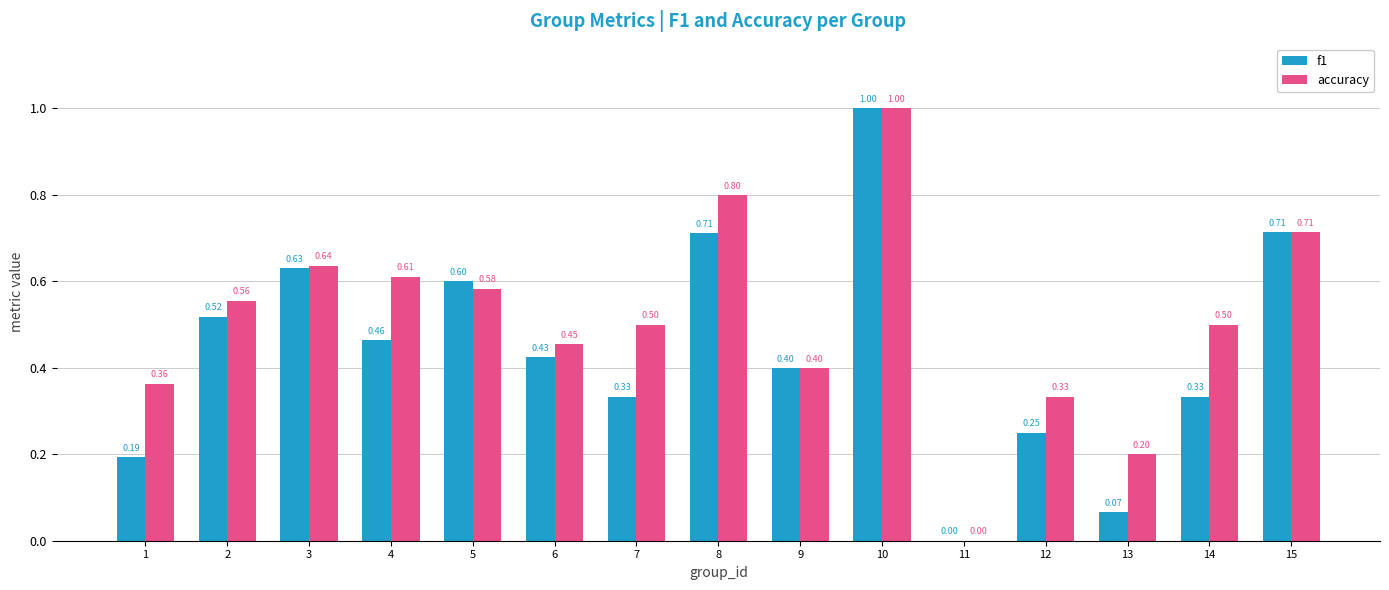

Between 1 and 12, which series saw the biggest shift?

f1